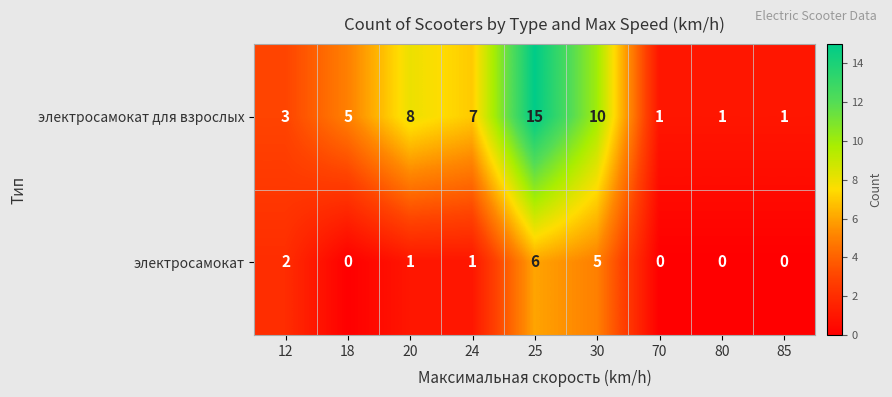

What is the difference between the электросамокат для взрослых values at 20 and 25?

7